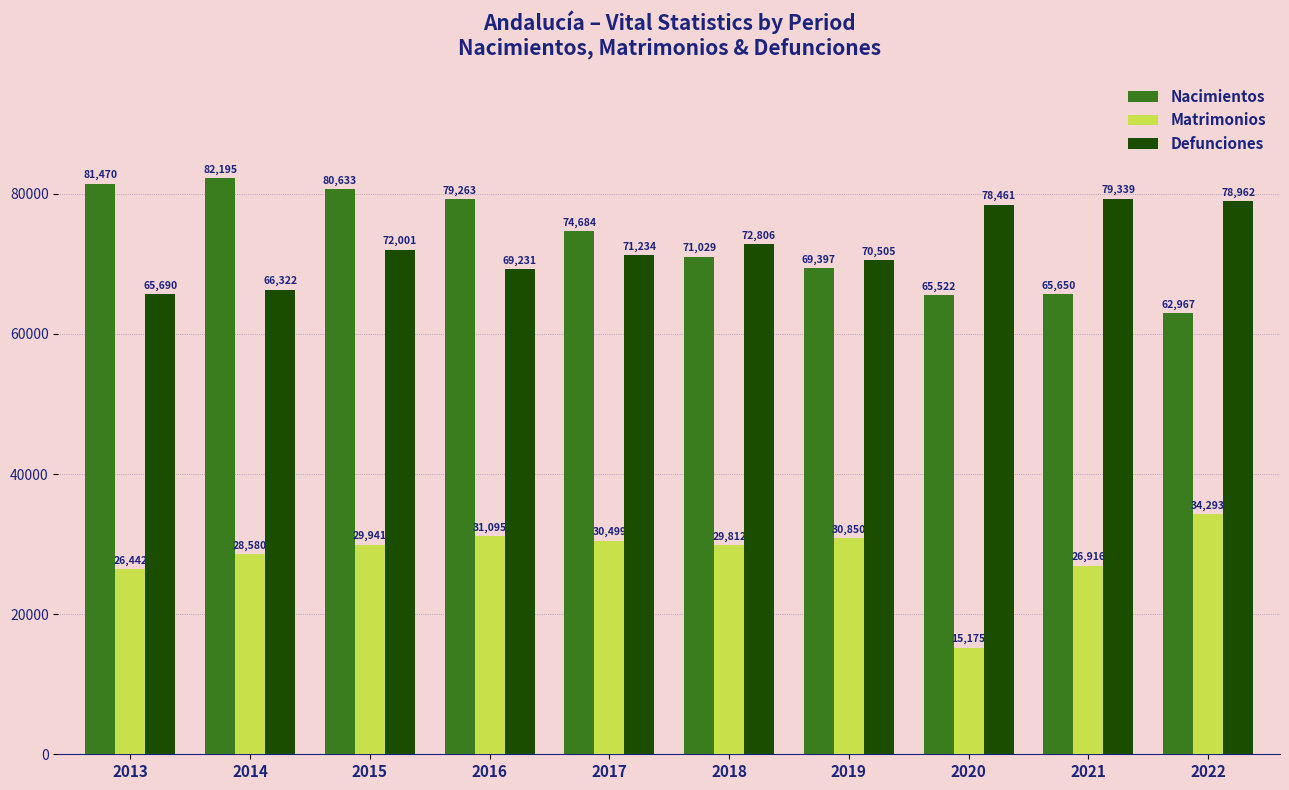

At which category is the sum across all series the highest?

2015